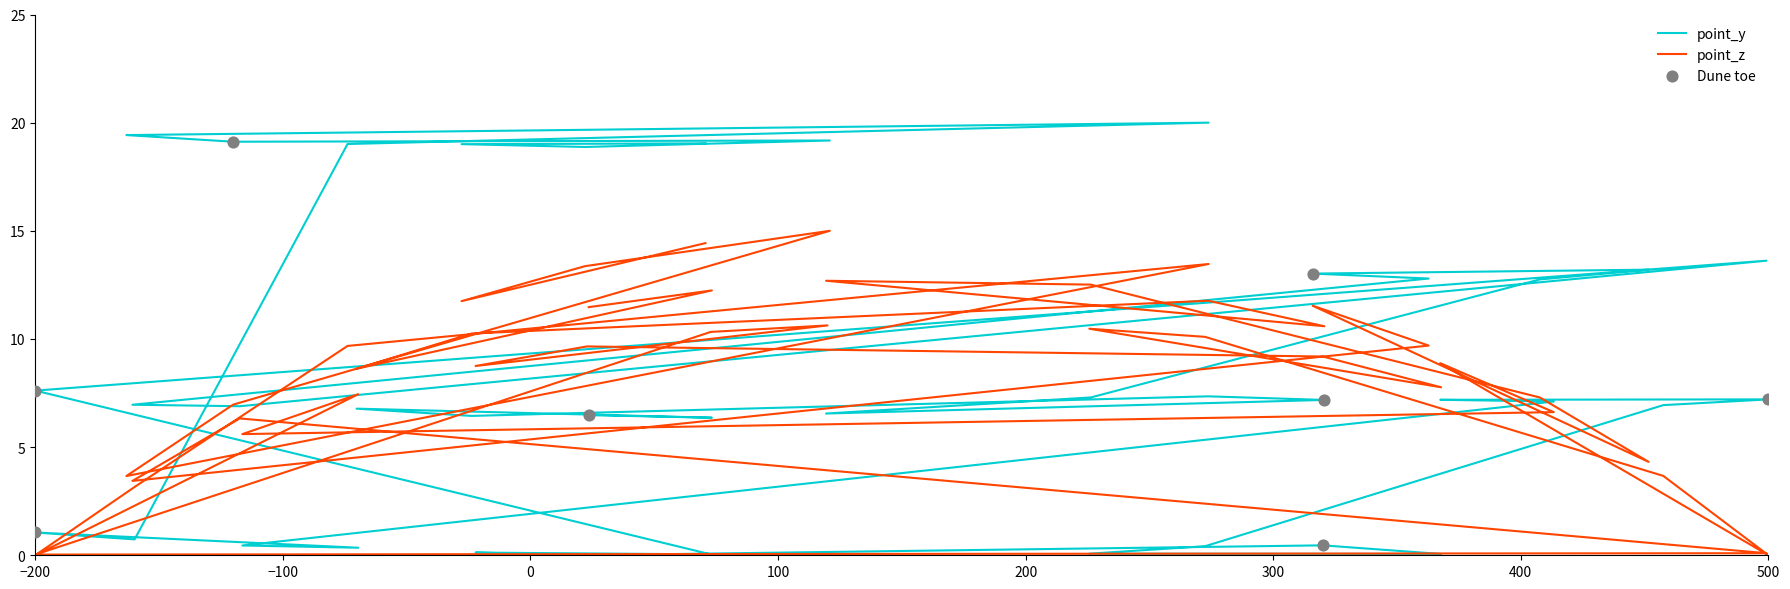

At how many categories does at least one series exceed 6?

37